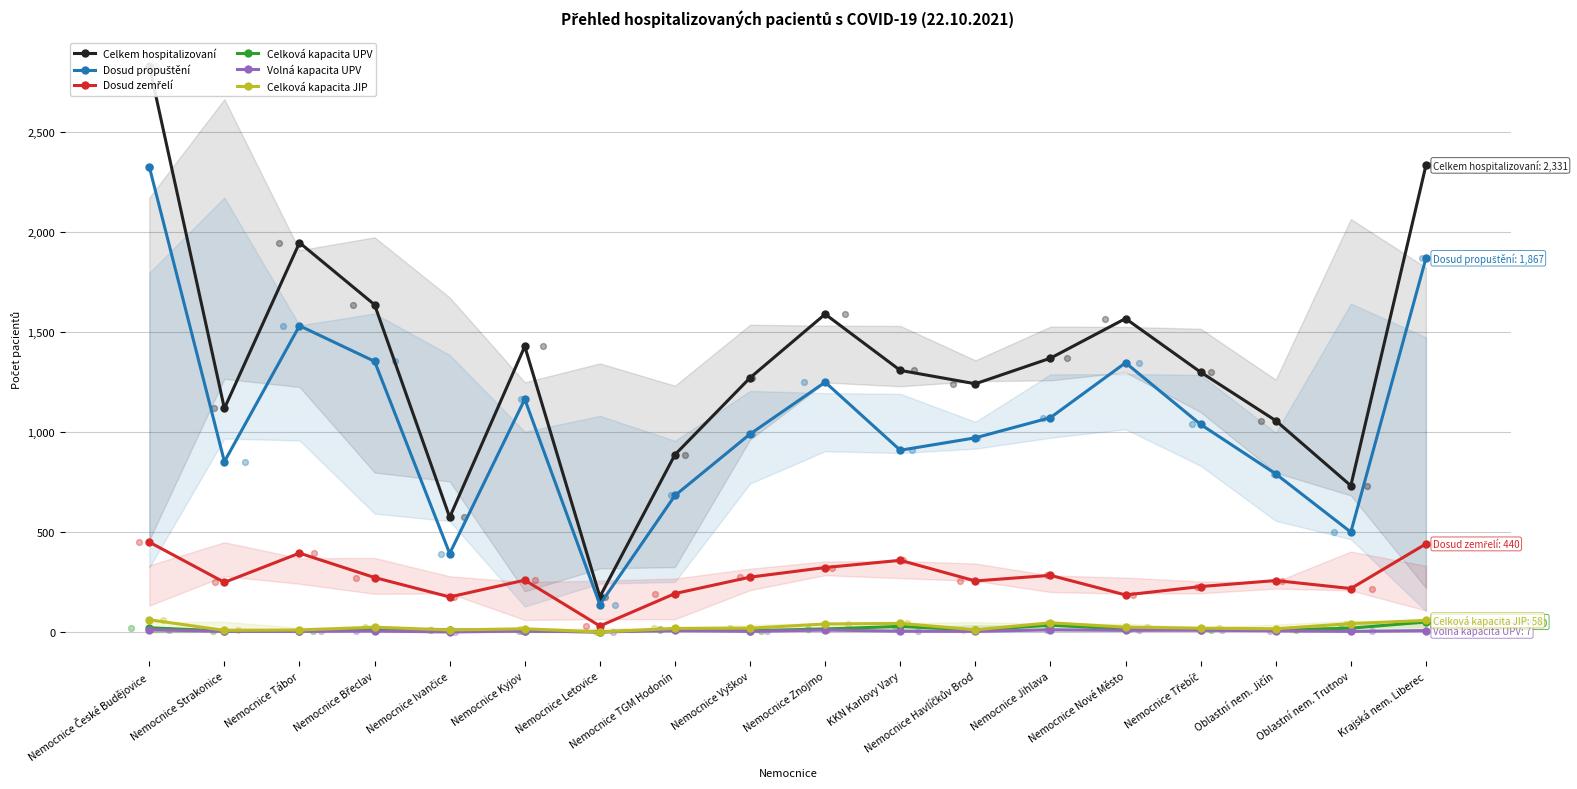

Which series has the widest spread of Y values?

Celkem hospitalizovaní